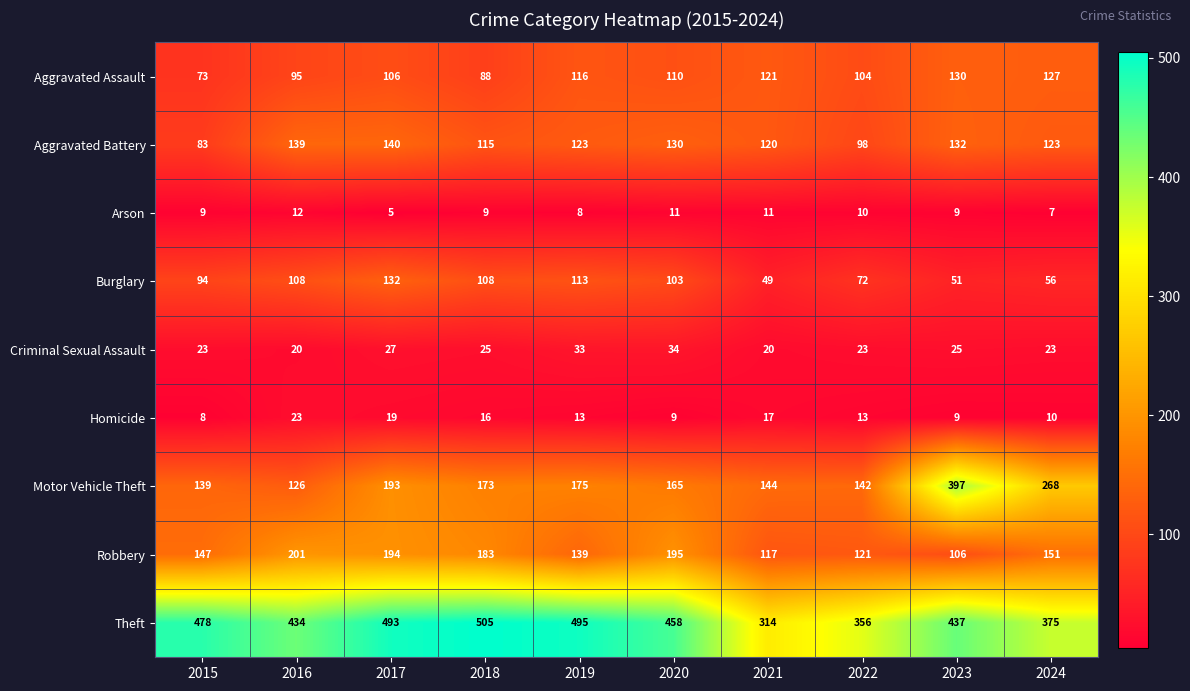

What is the maximum value shown in the chart?

505